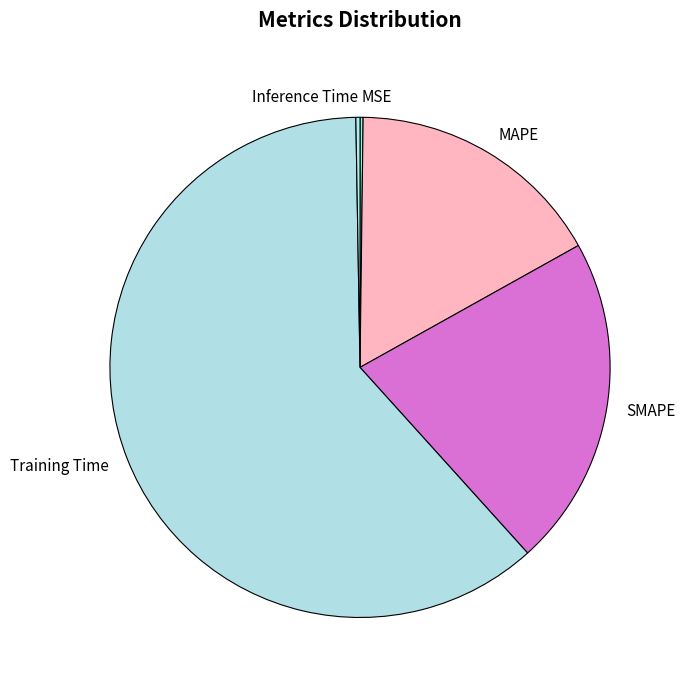

The SMAPE slice represents 21% of the pie. True or false?

True